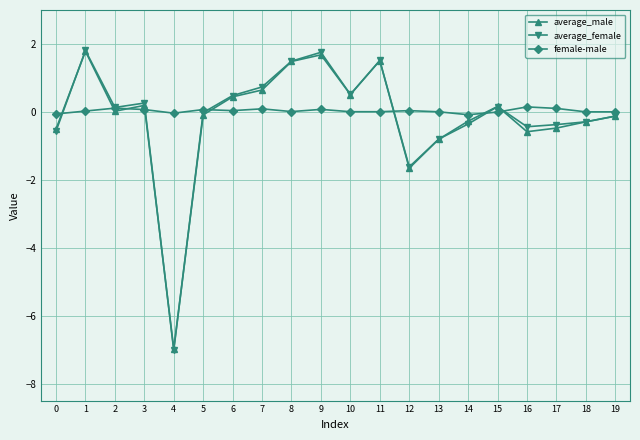

Which series has the widest spread of values?

average_female